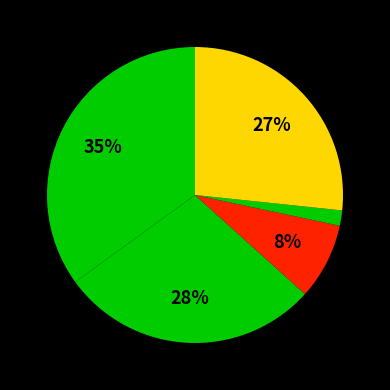

How many segments does this pie chart have?

5